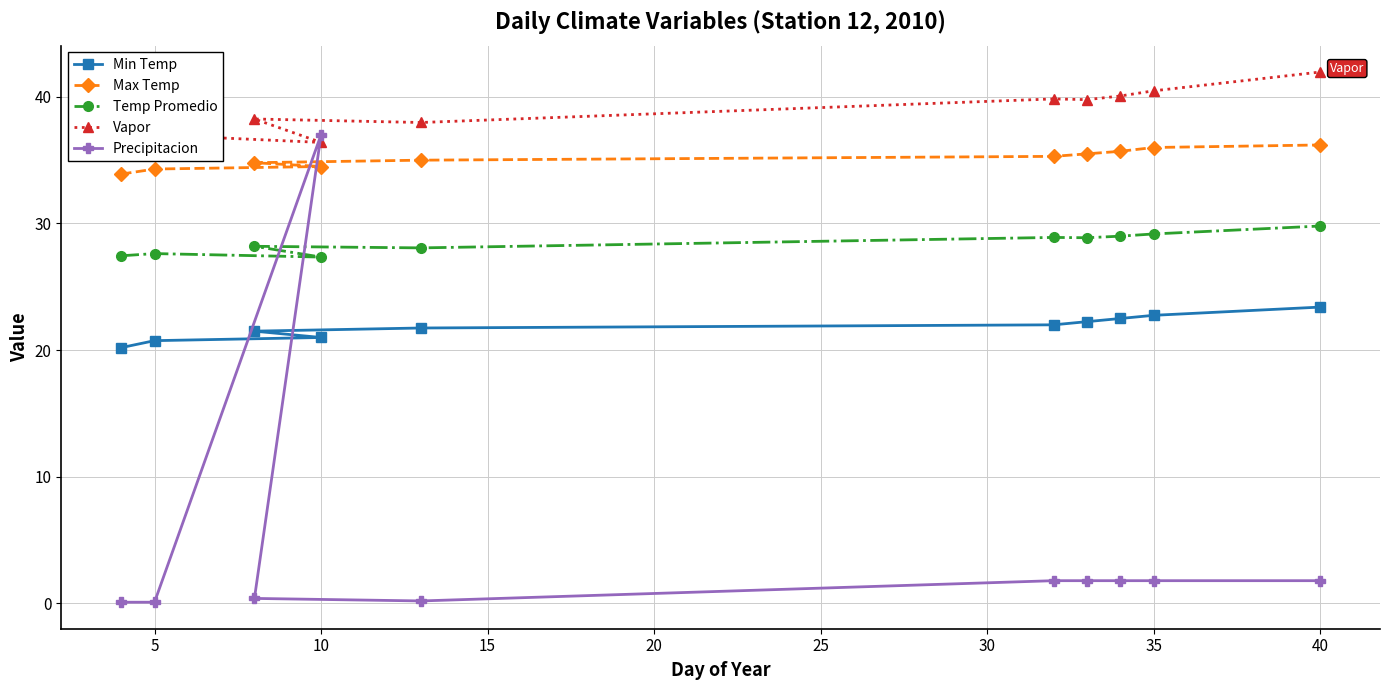

At which label does Precipitacion first exceed 1?

10